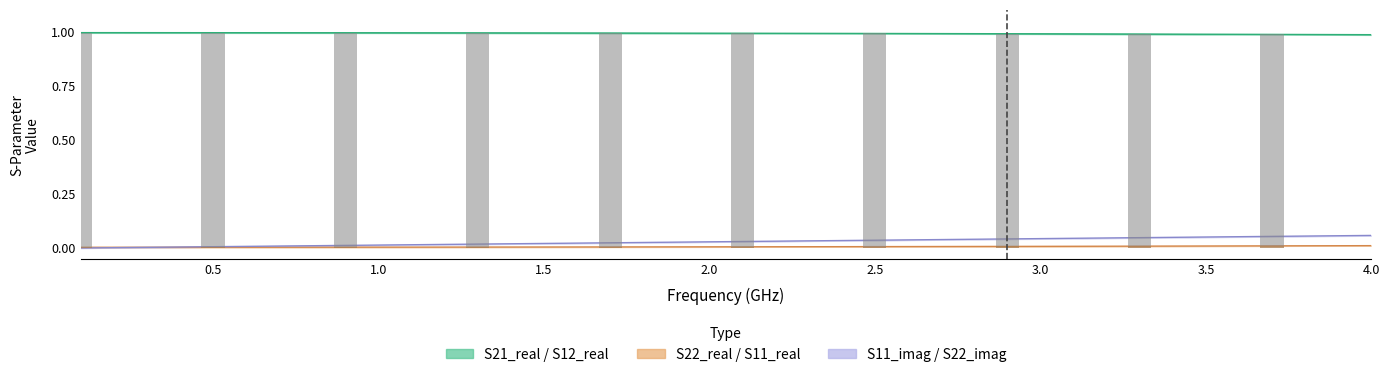

Count the S22_real (bars) values in the range 0 to 1.

10